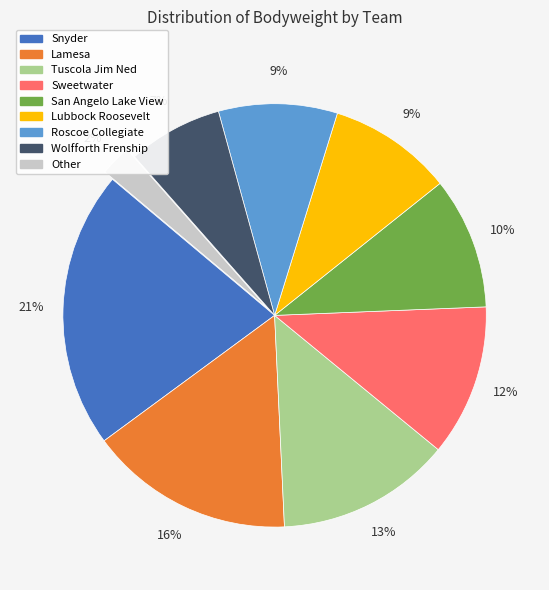

To the nearest percent, what is the difference between the largest and smallest slice percentages?

19%